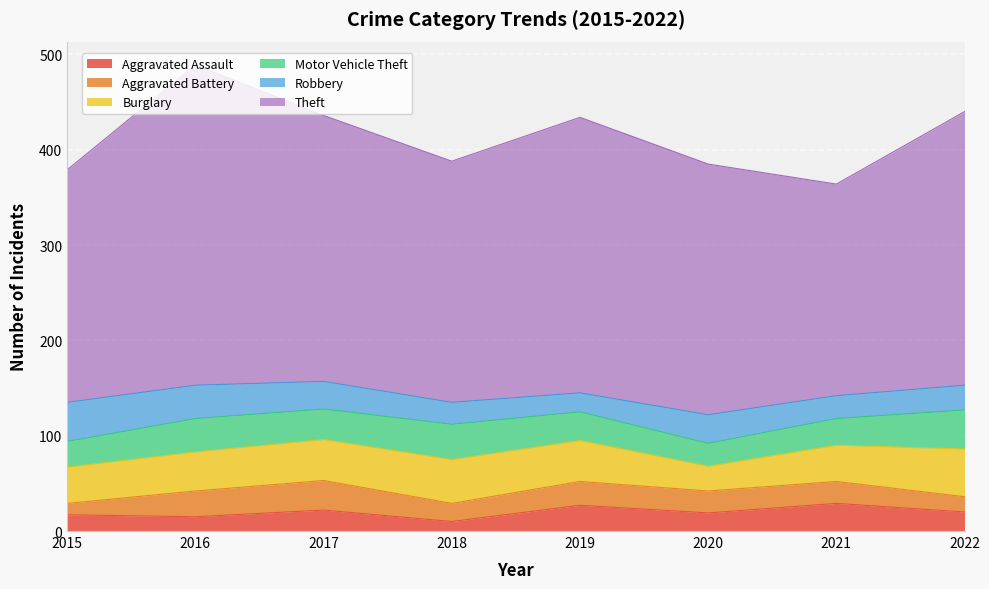

What is the average value of the Aggravated Battery series?

22